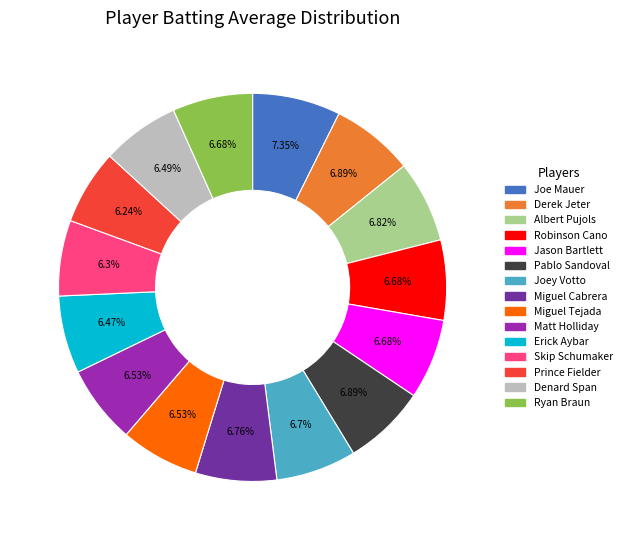

Which has a higher value, Joe Mauer or Skip Schumaker?

Joe Mauer